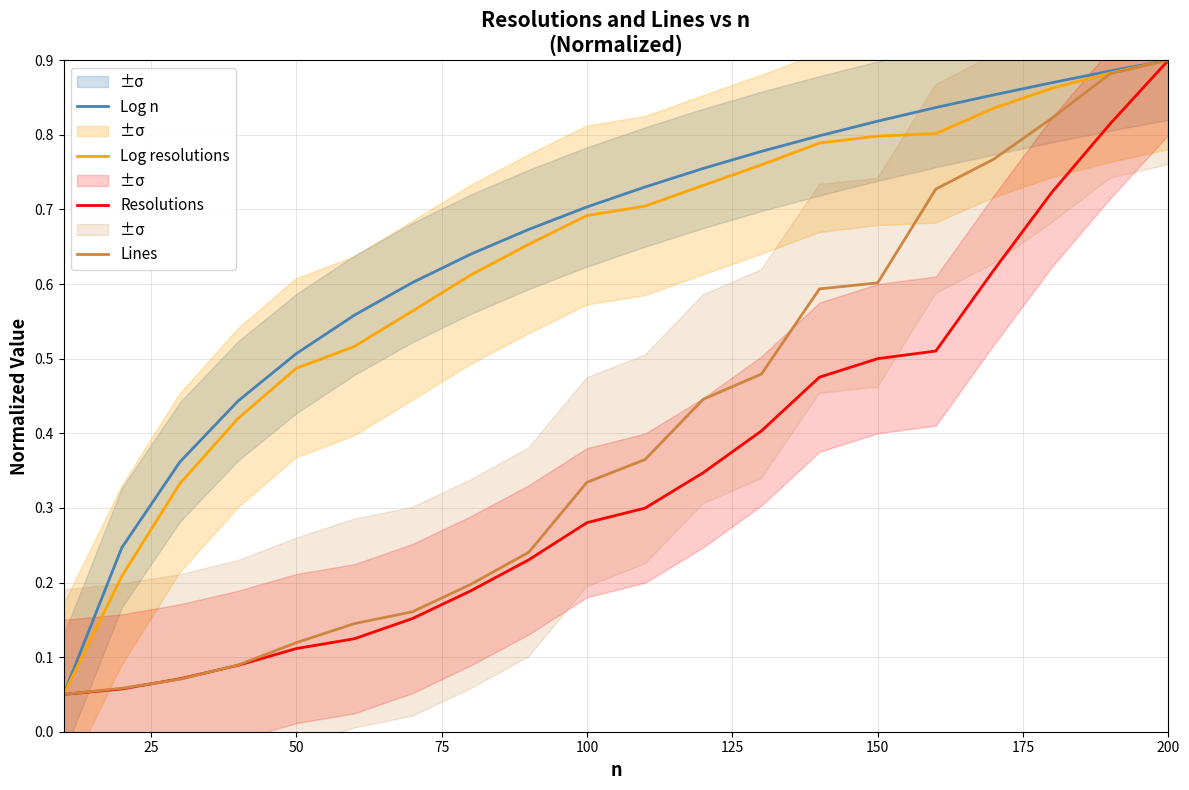

The Log resolutions series shows 0.9 at 200. True or false?

True